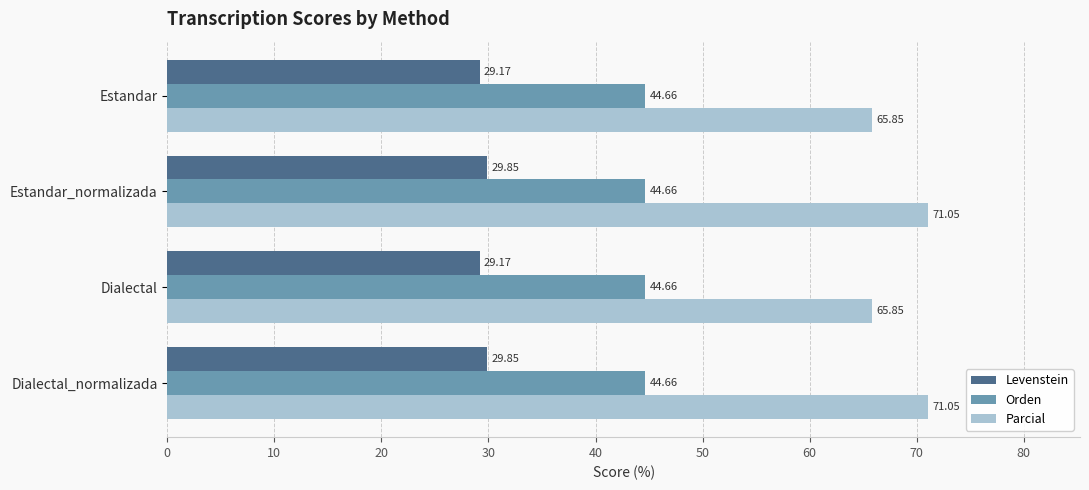

What is the difference between the Levenstein values at Dialectal_normalizada and Estandar?

0.7